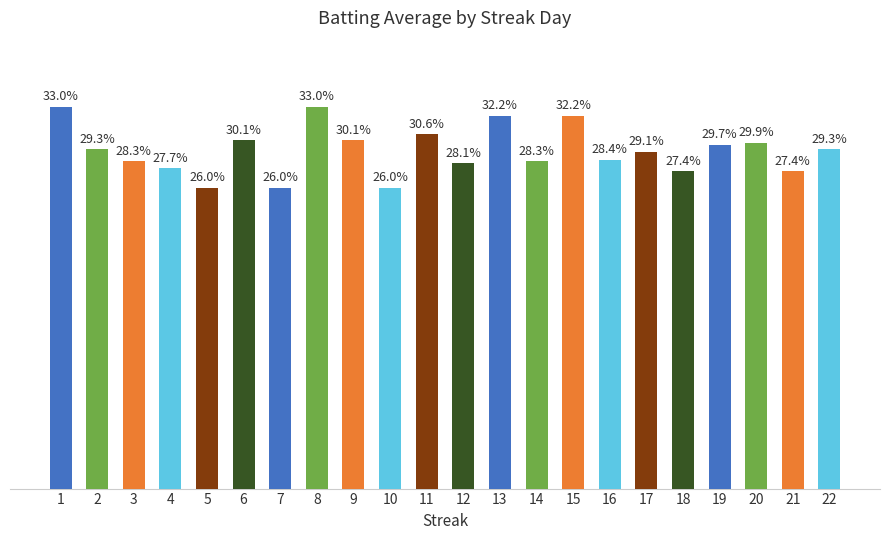

Approximately how many times larger is the value at 8 compared to 11?

1.1